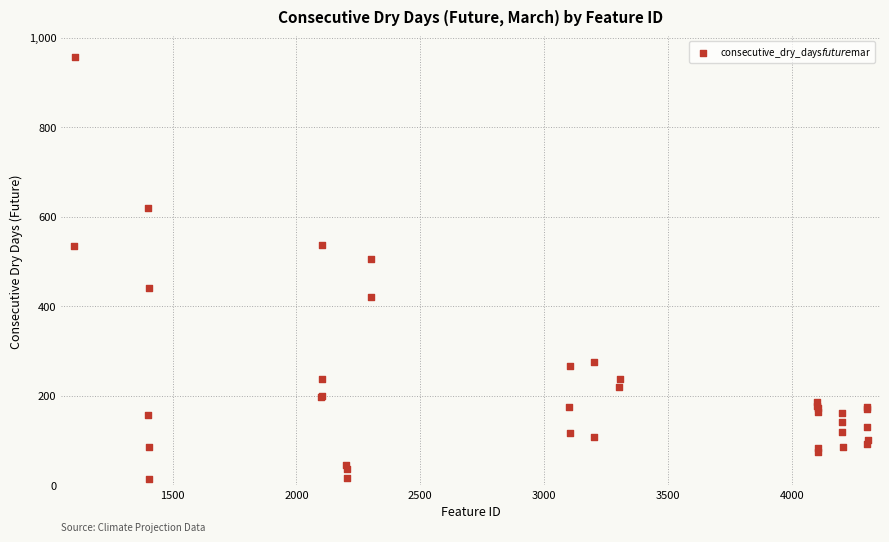

What Y value in the scatter plot is closest to 484?

506.3